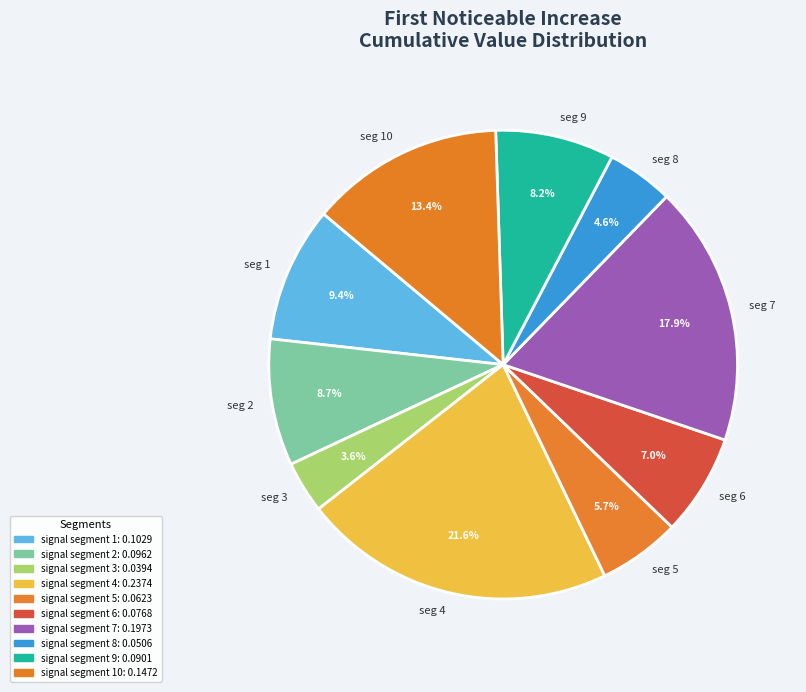

To the nearest percent, what is the average slice percentage?

10%